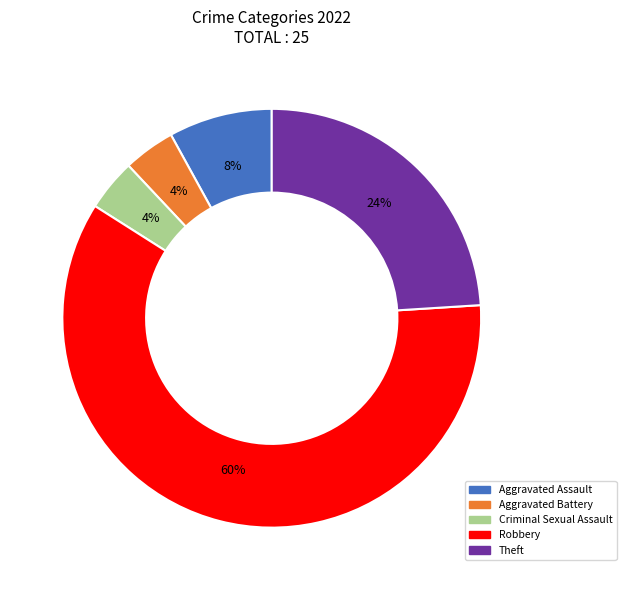

Which slice represents more than half of the pie?

Robbery